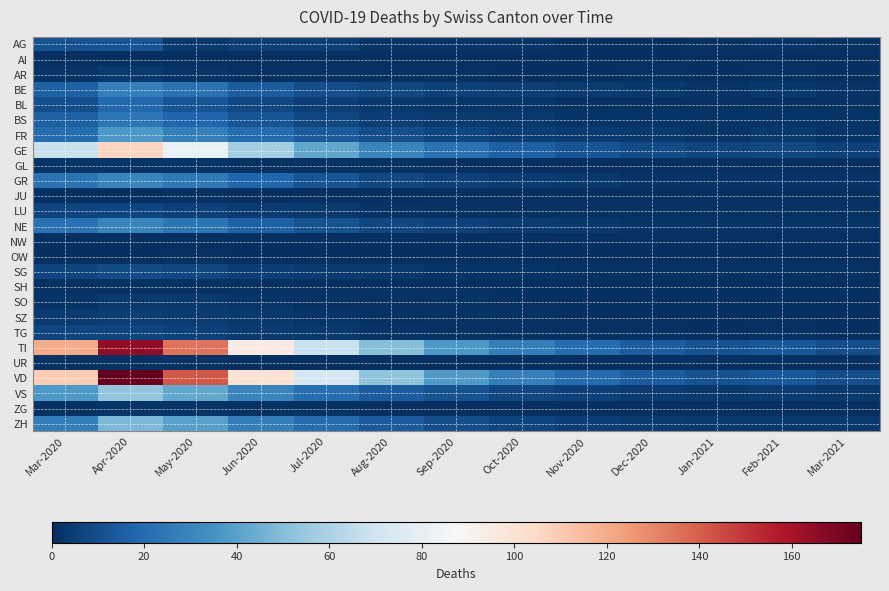

Between Apr-2020 and Sep-2020, which is larger?

Apr-2020